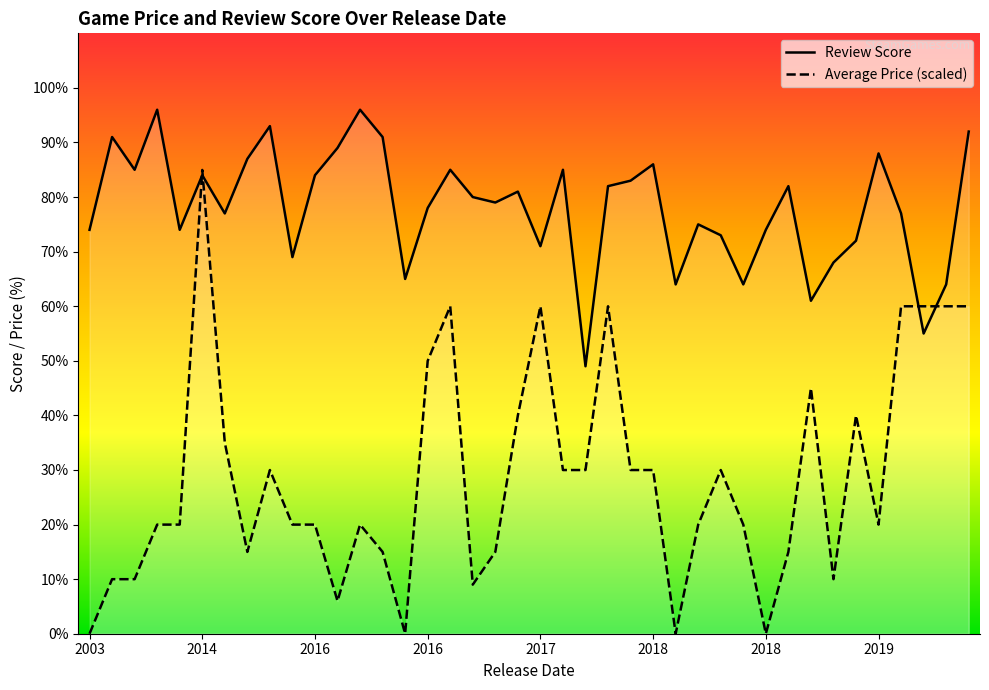

What is the difference between the Review Score values at 35 and 27?

13.0